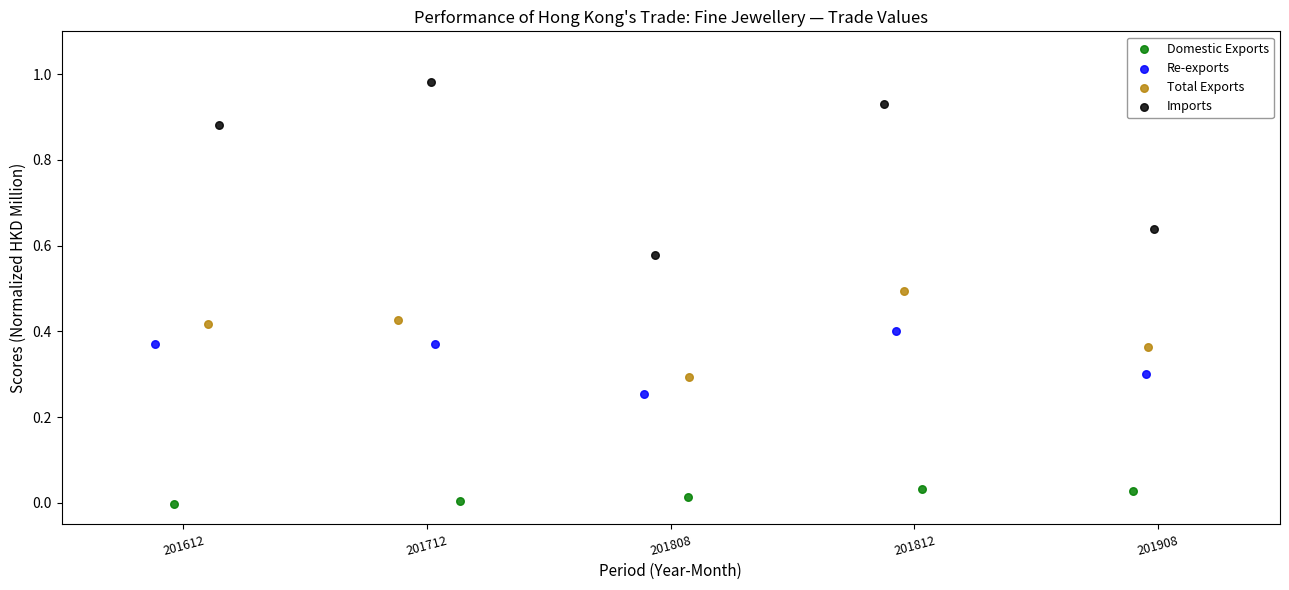

Which series reaches the minimum Y coordinate?

Domestic Exports